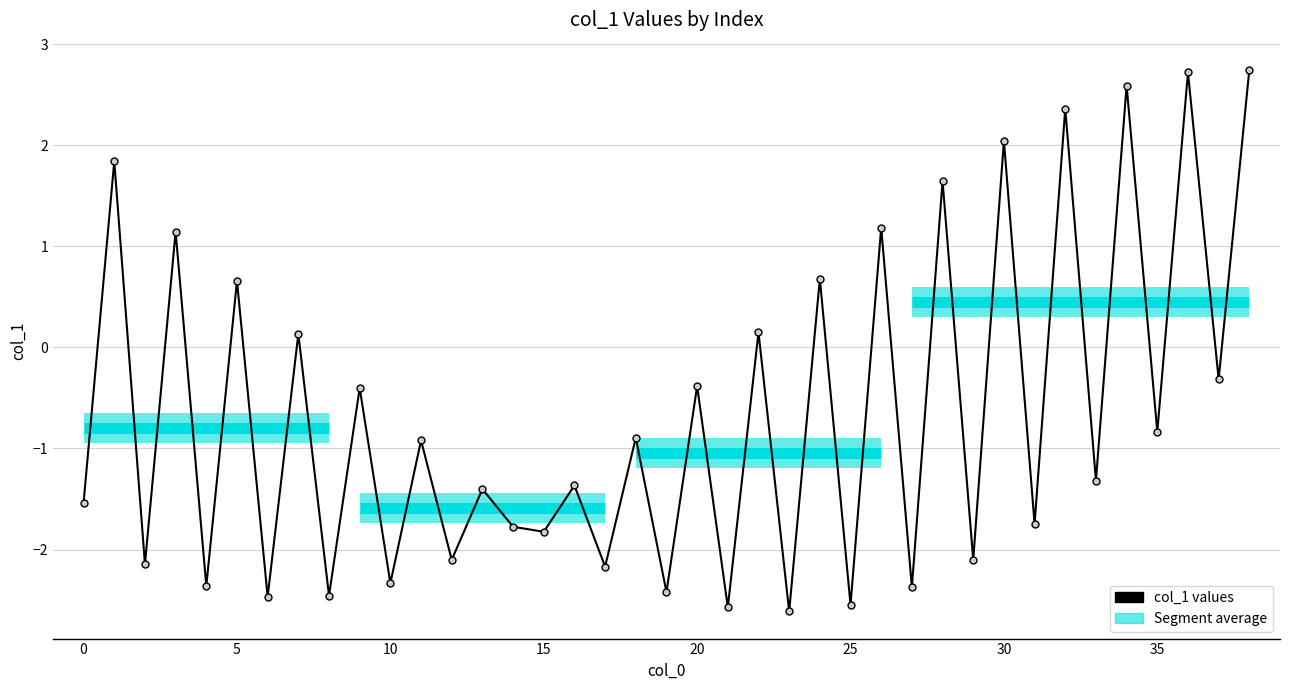

How many values are above zero?

13